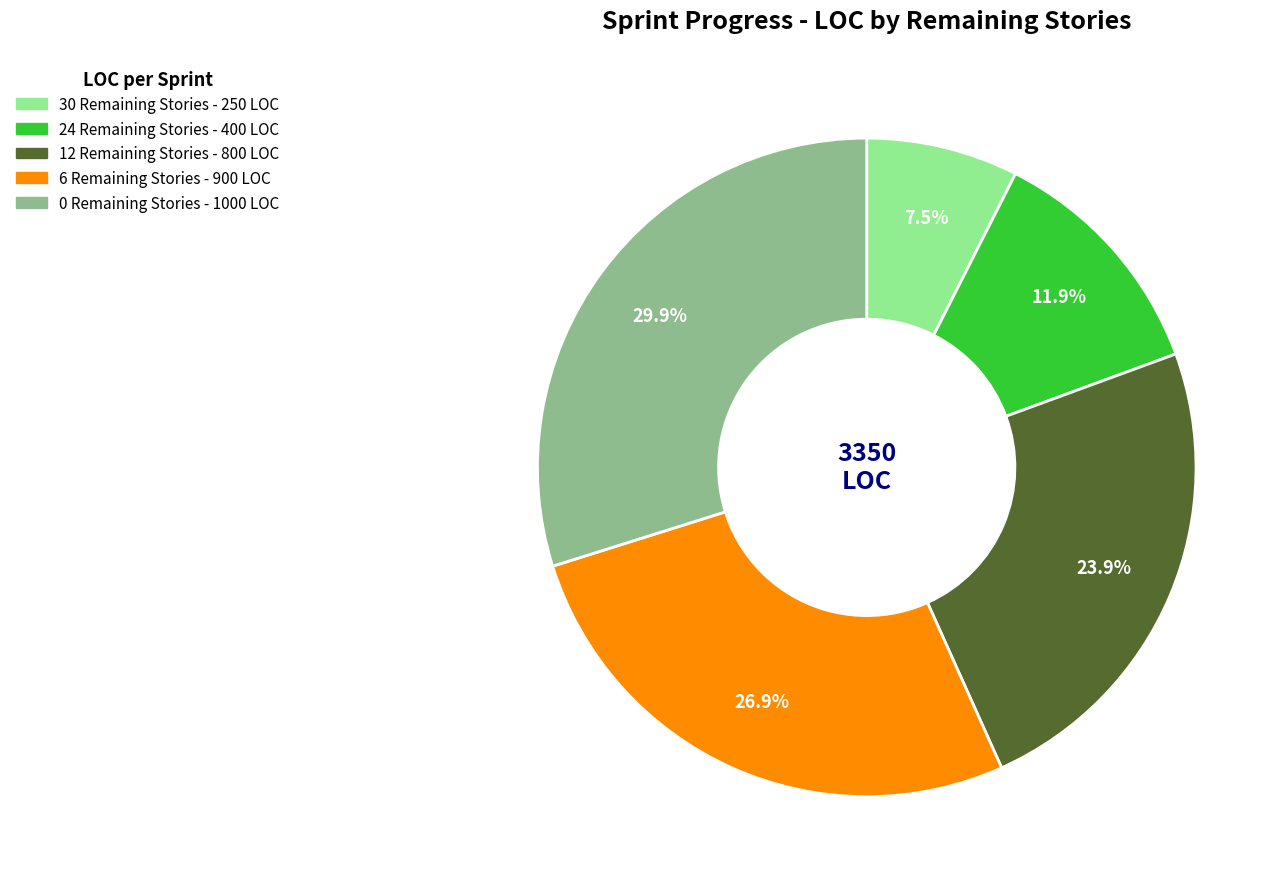

Is there any slice that represents more than half of the pie?

No